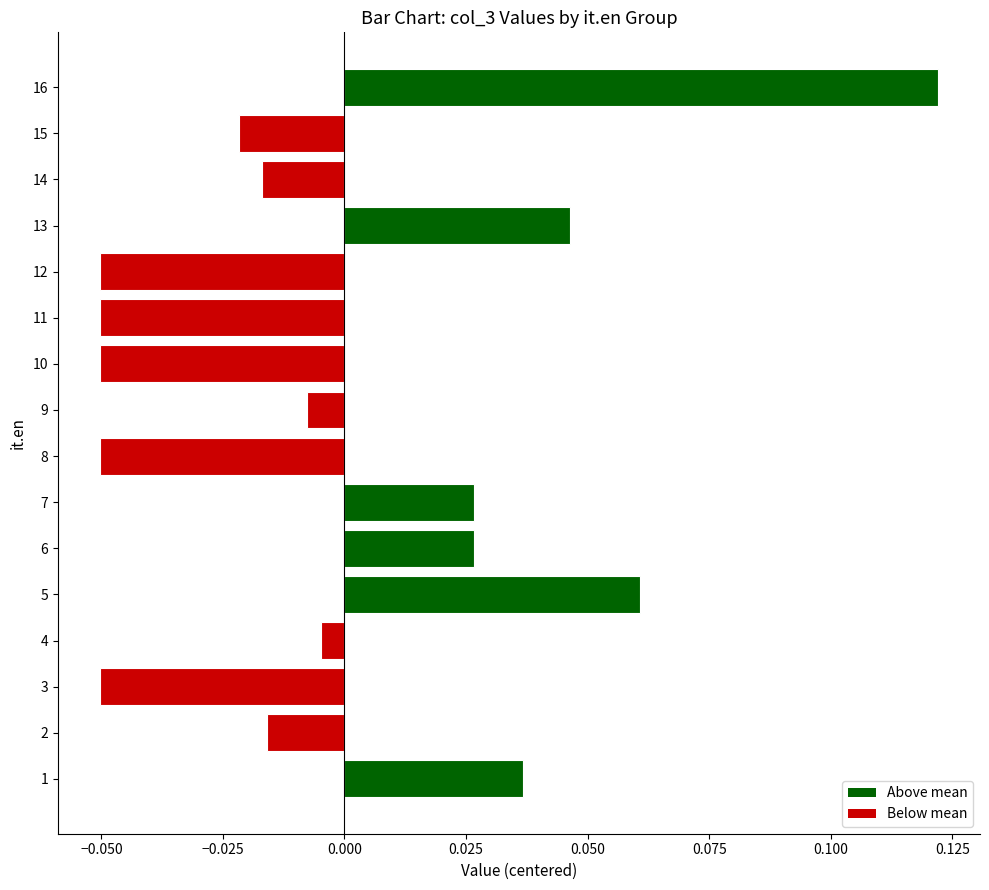

Which label corresponds to the largest value in the chart?

16